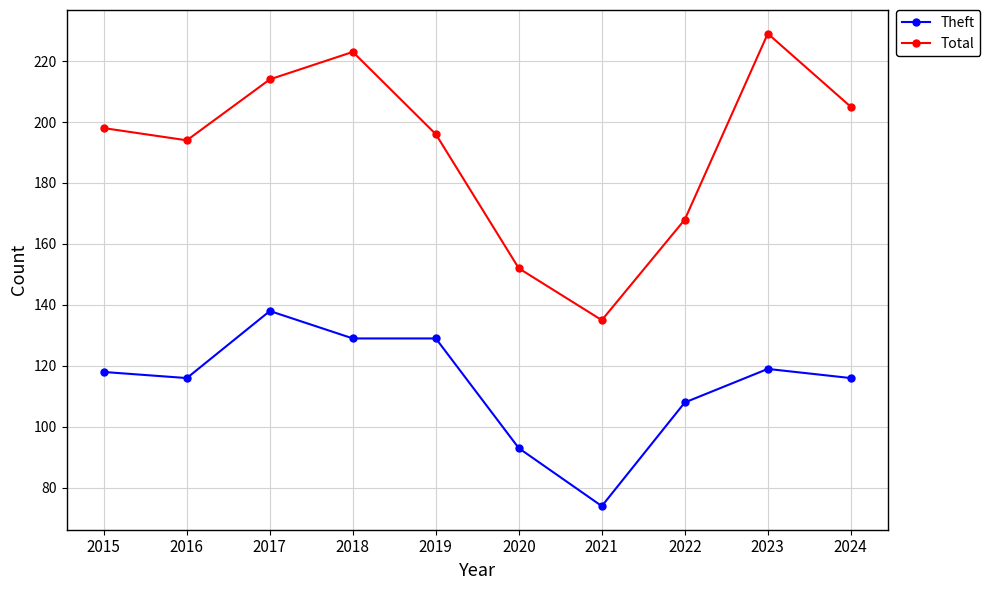

True or false: Total and Theft intersect in this chart.

False